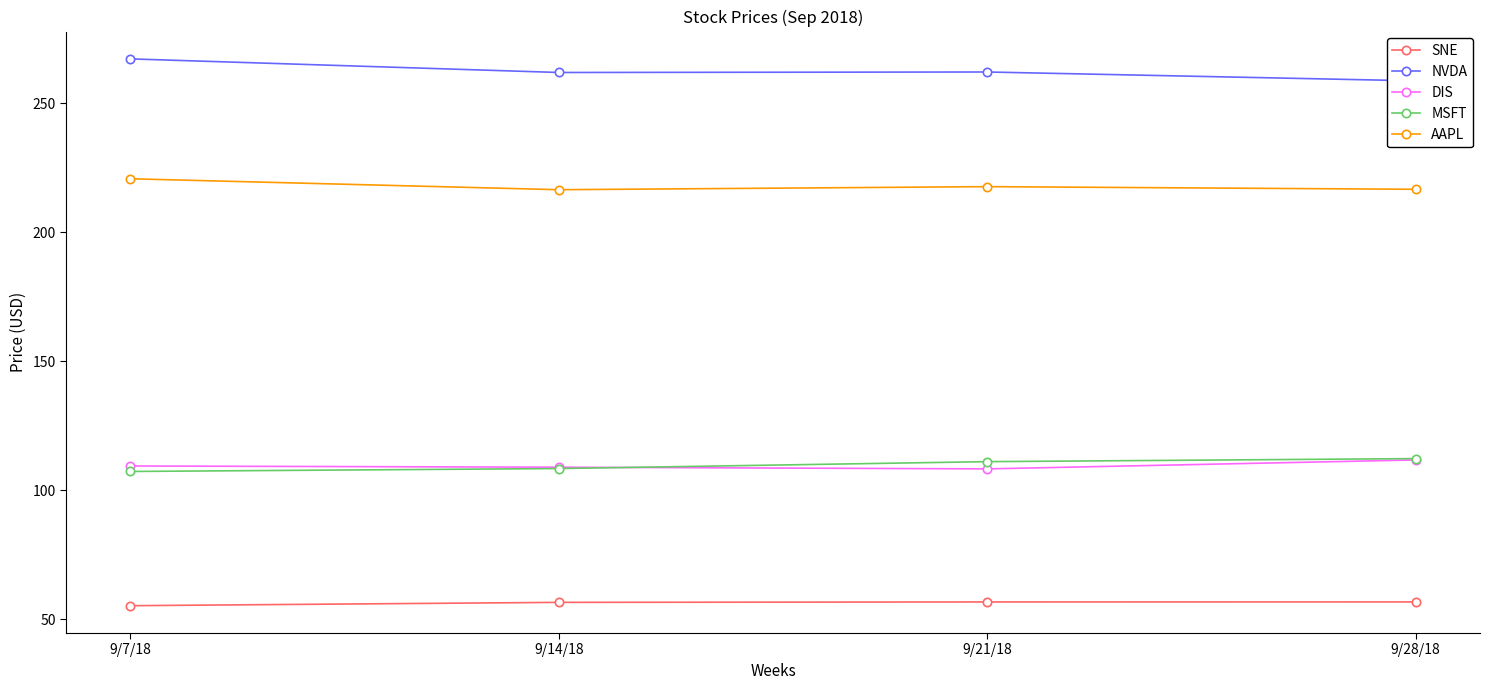

What is the difference between the second highest and minimum values in the NVDA series?

3.4